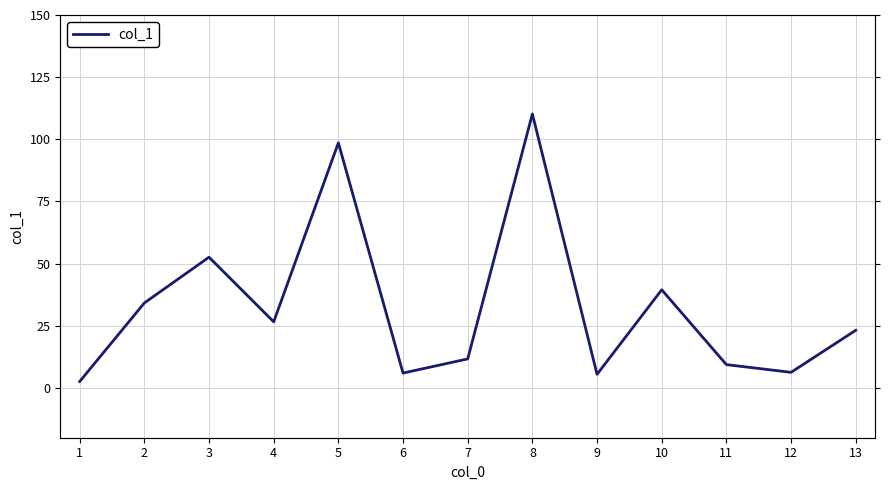

How many lines are shown in the chart?

1